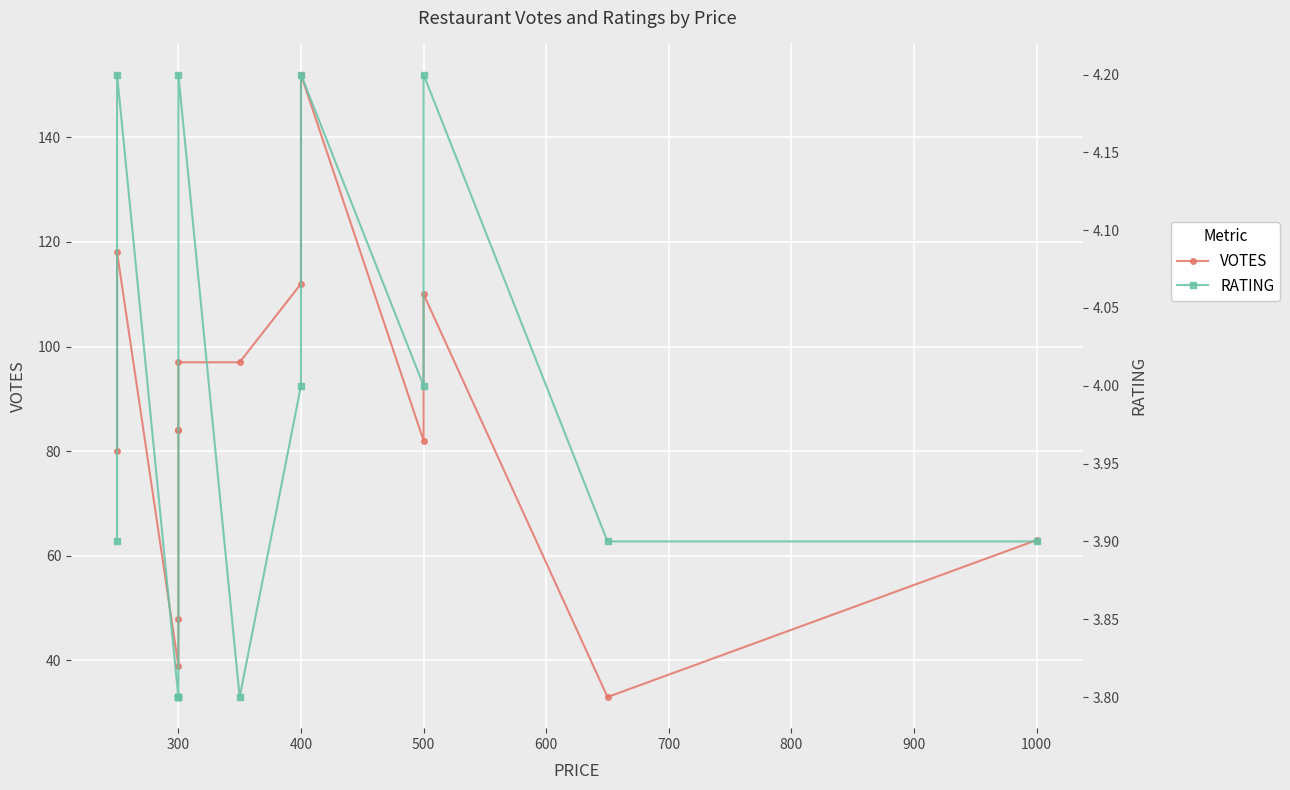

At 1000, list the series in order from largest to smallest.

VOTES, RATING